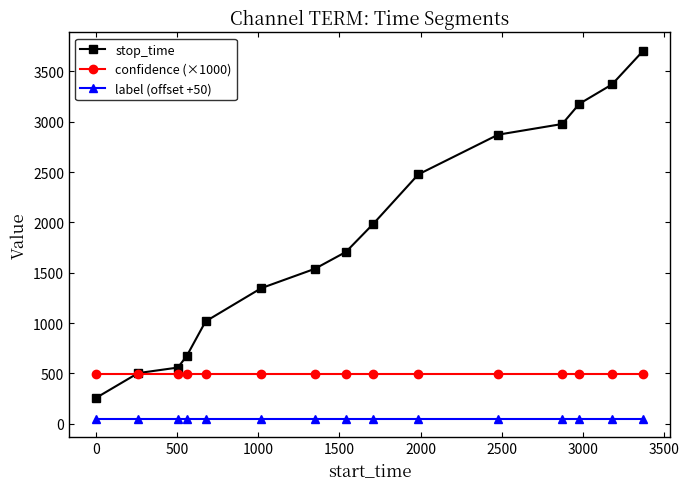

What is the maximum value shown in the chart?

3705.0